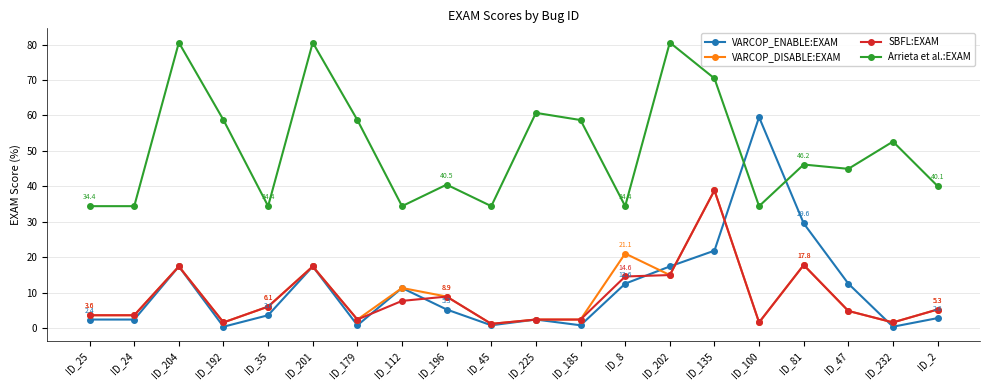

What is the minimum value for VARCOP_ENABLE:EXAM?

0.4